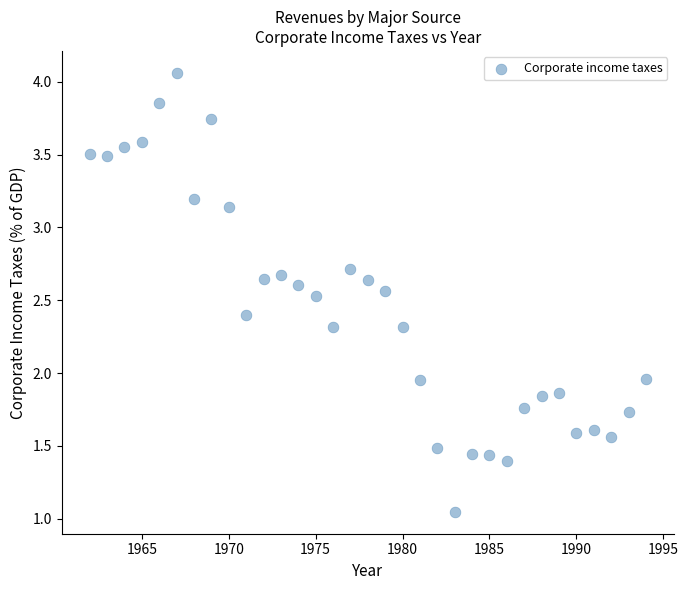

What is the range of Y values (max minus min)?

3.0